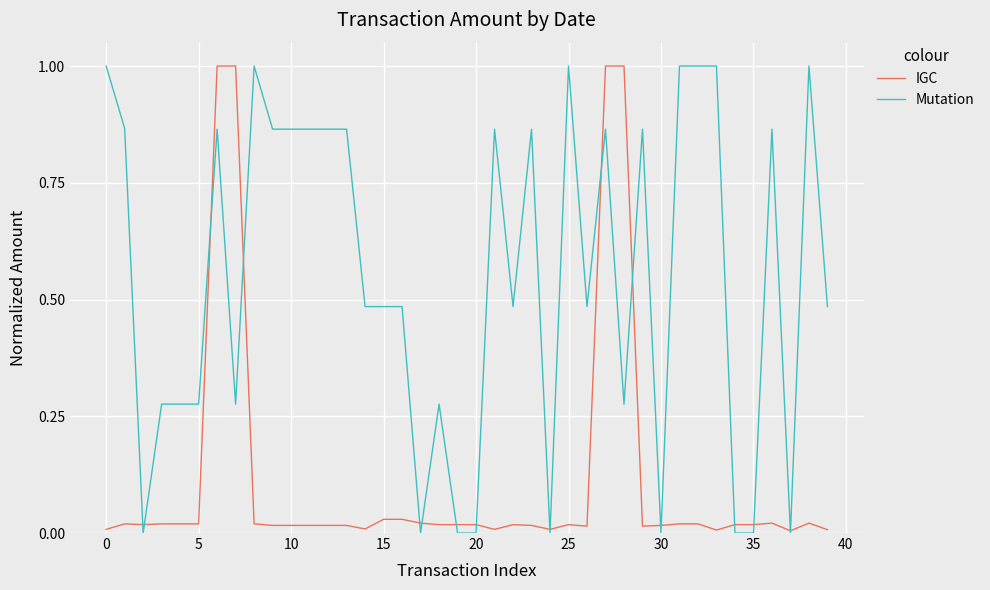

Which series has the largest total across all categories?

Mutation